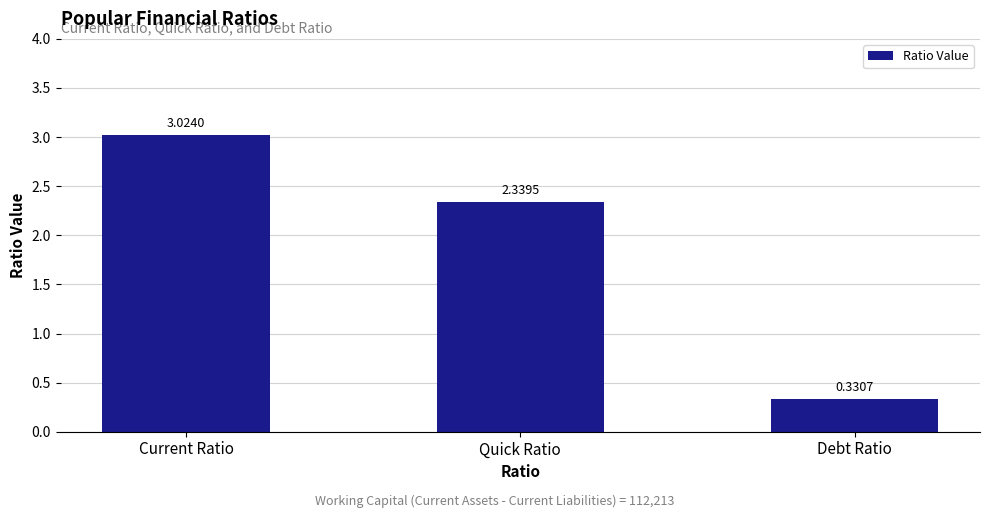

List the labels in order of value, smallest first.

Debt Ratio, Quick Ratio, Current Ratio